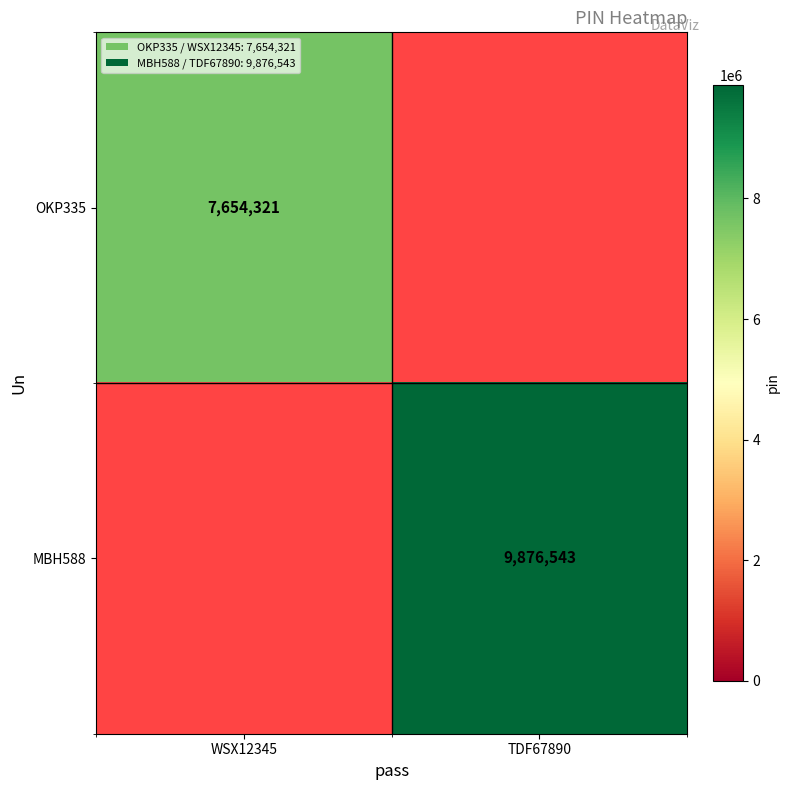

The OKP335 series shows 12145431 at WSX12345. True or false?

False